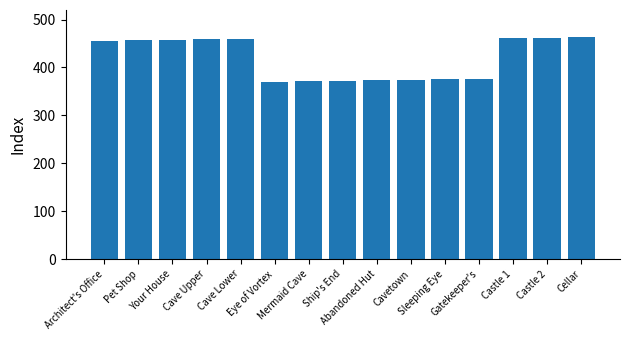

Read the value at Abandoned Hut, to the nearest 5.

375